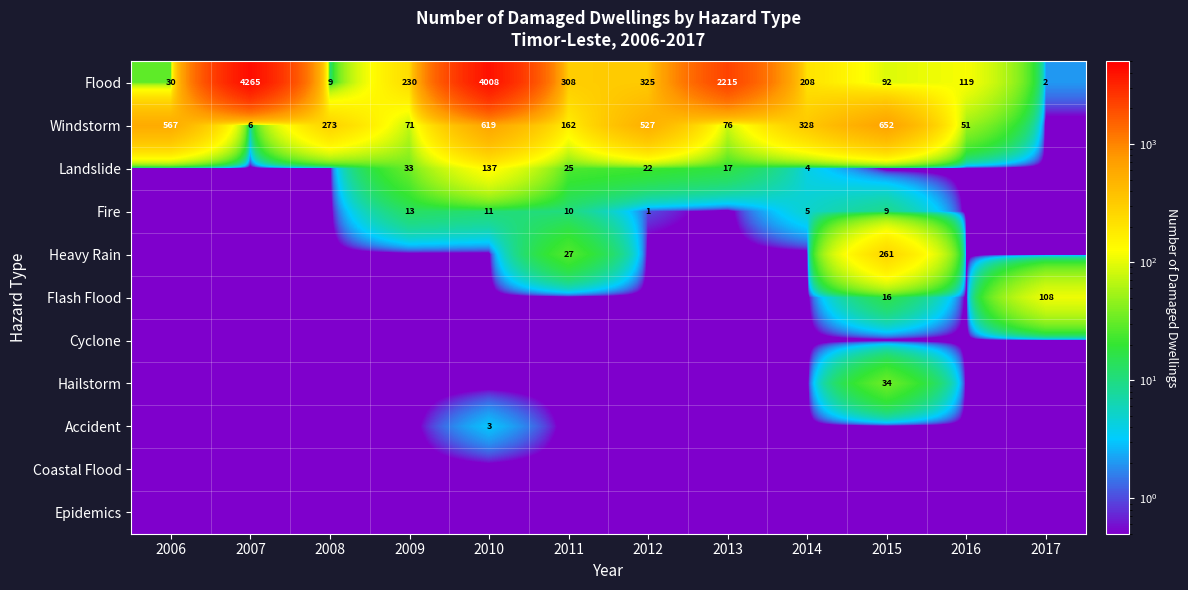

Which category has the highest value in the Flood series?

2007